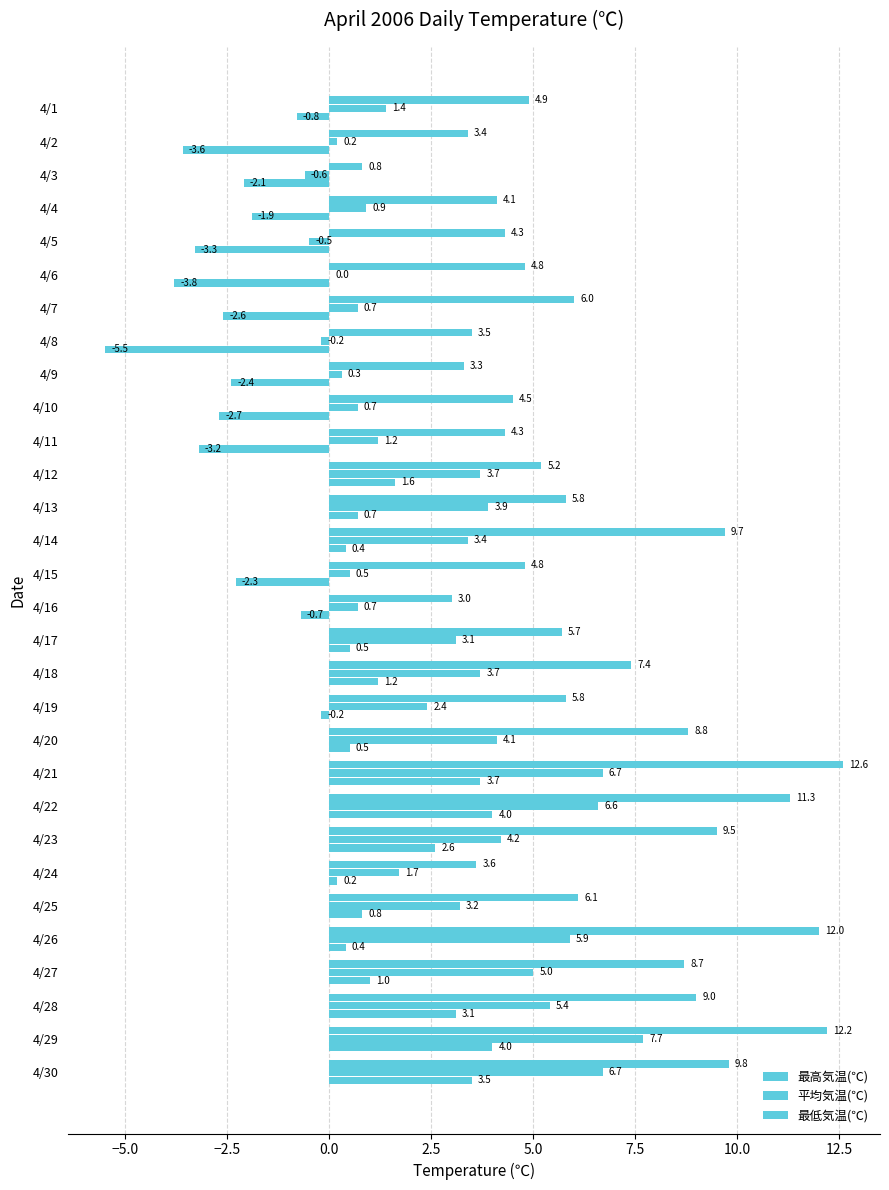

How many values in the 最高気温(℃) series exceed 5?

17